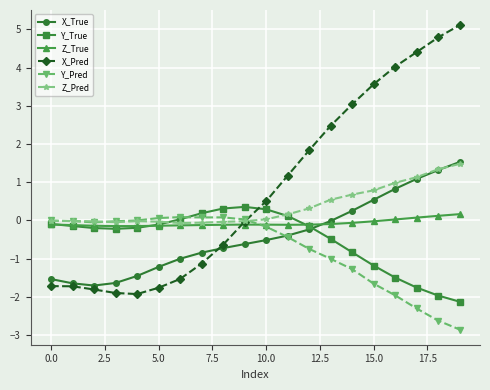

Which series has the largest range (max minus min)?

X_Pred